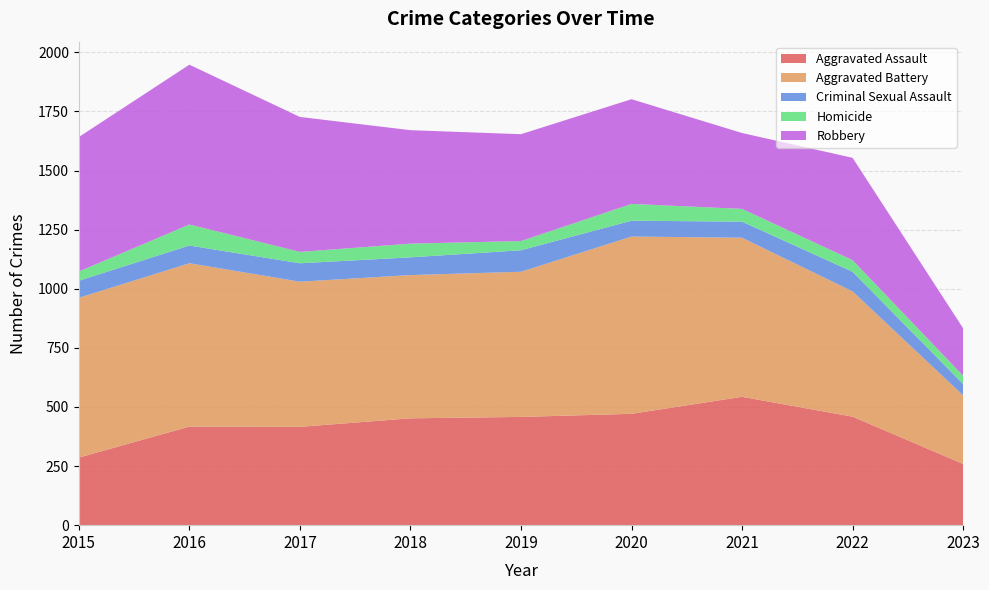

Reading left to right, list all the values displayed in this chart.

Aggravated Assault: 286	417	416	452	458	471	543	459	259
Aggravated Battery: 676	691	614	606	614	750	673	530	290
Criminal Sexual Assault: 72	75	78	75	91	67	68	83	48
Homicide: 39	89	48	58	39	71	54	49	35
Robbery: 569	676	571	480	452	443	321	433	201